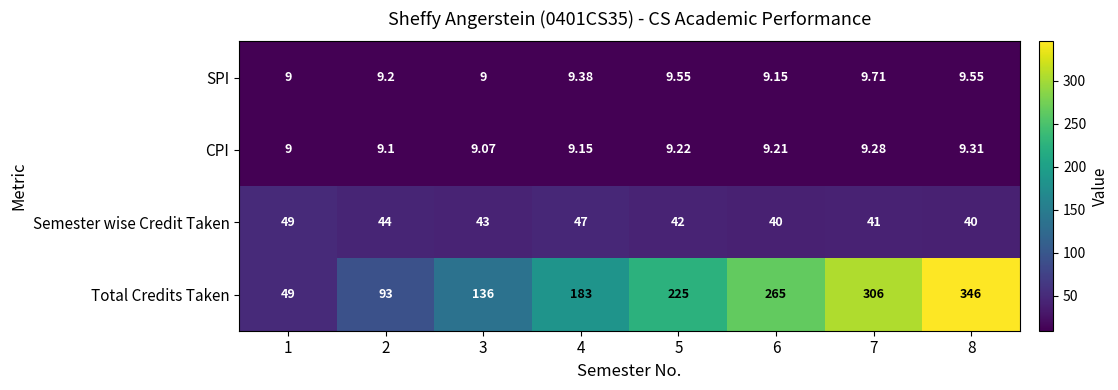

Which series has the widest spread of values?

Total Credits Taken